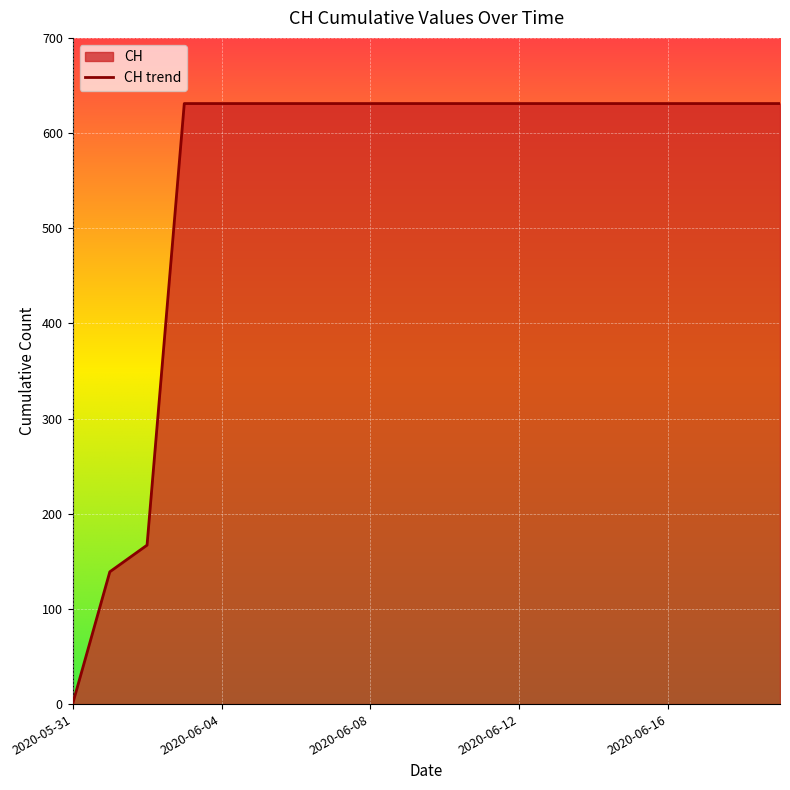

True or false: the data shows 631 at 2020-06-04.

True